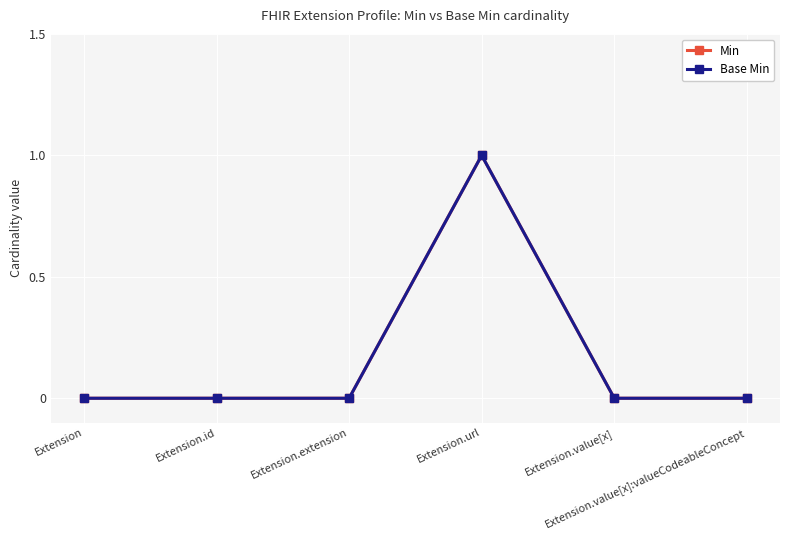

Reading left to right, transcribe all the data shown in this chart.

Min: 0	0	0	1	0	0
Base Min: 0	0	0	1	0	0